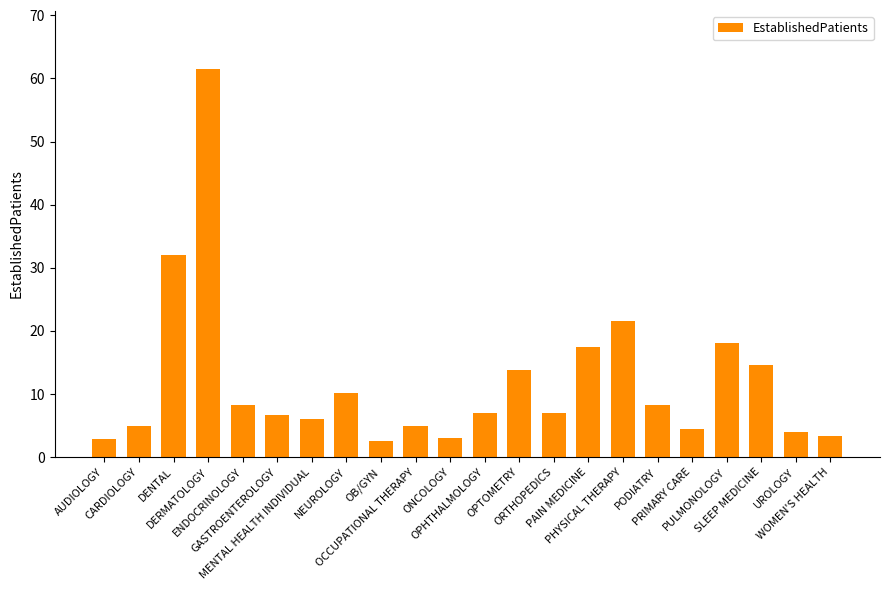

Is it true that the value at PHYSICAL THERAPY is 28.6?

False